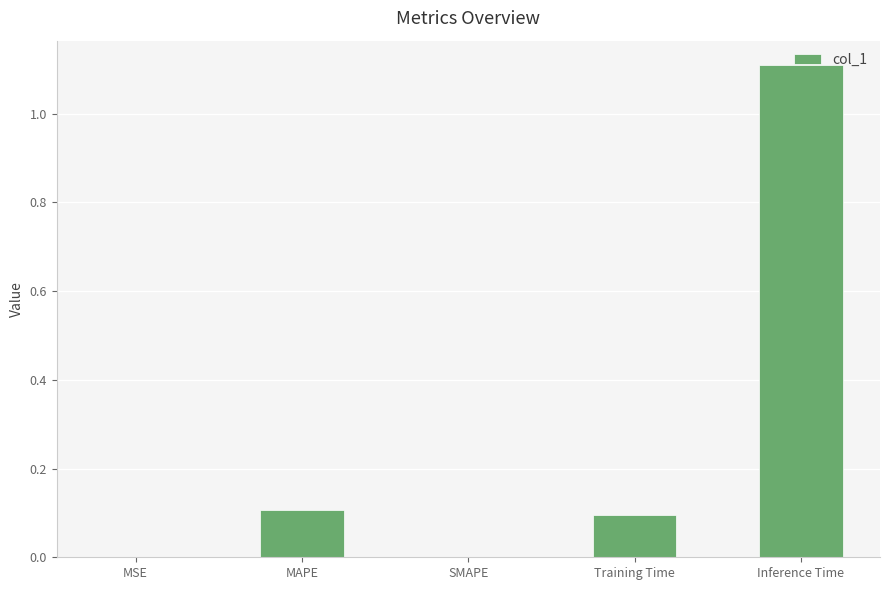

Between Inference Time and MSE, which is larger?

Inference Time